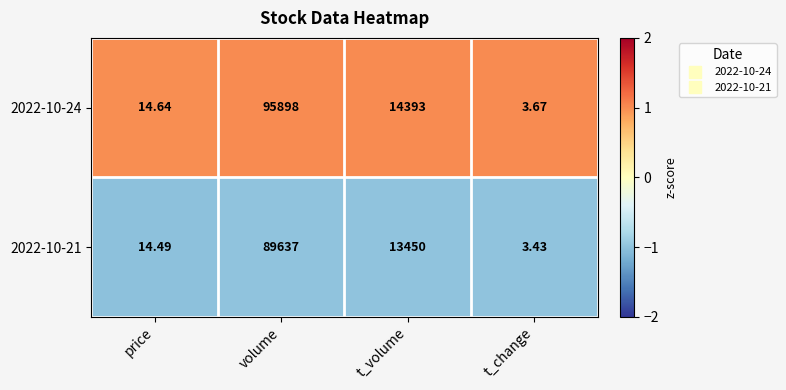

Where does the 2022-10-21 series first go above 13450?

volume